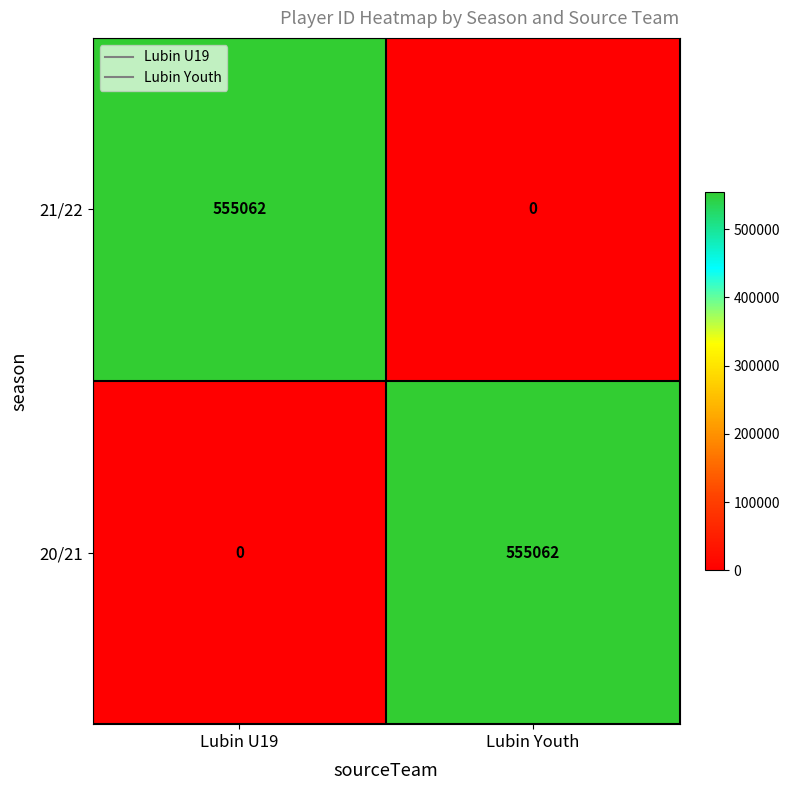

What is the difference between the 20/21 values at Lubin U19 and Lubin Youth?

555062